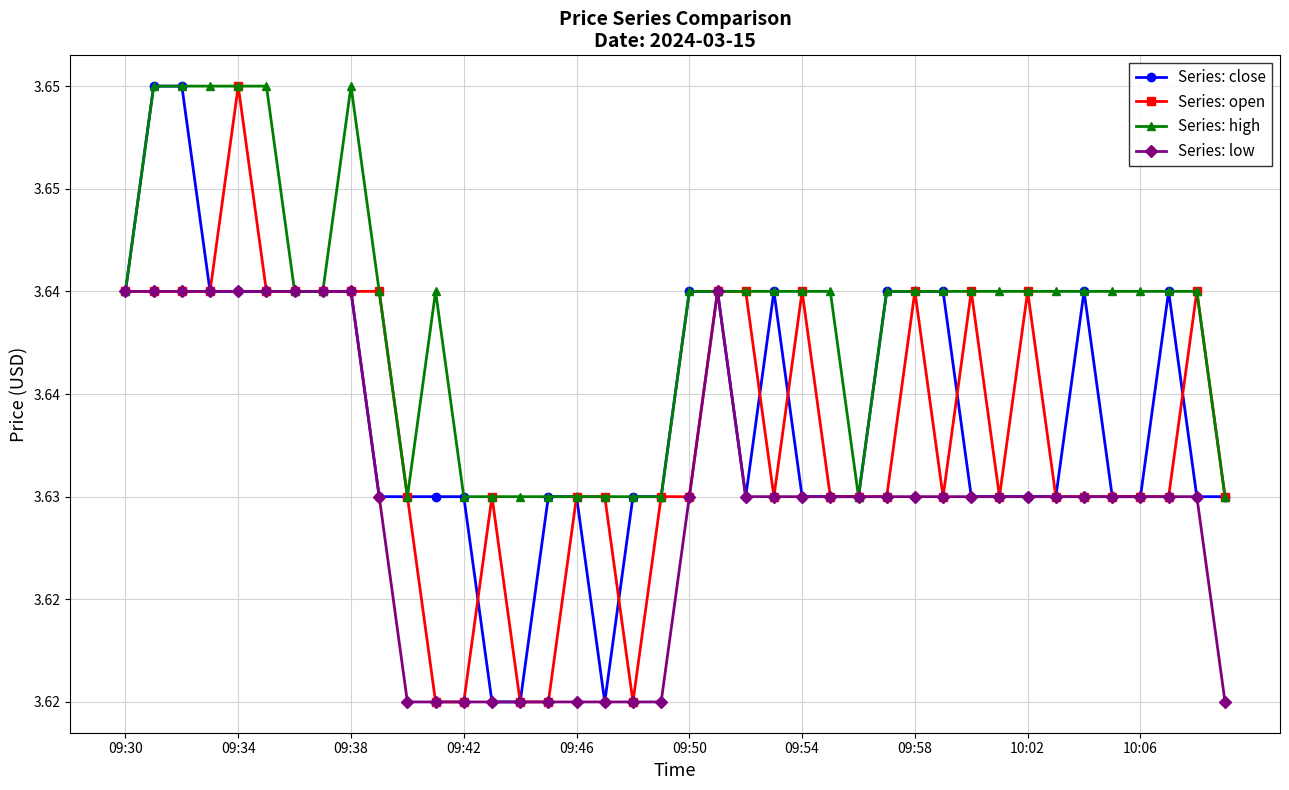

Does the chart have visible grid lines?

Yes